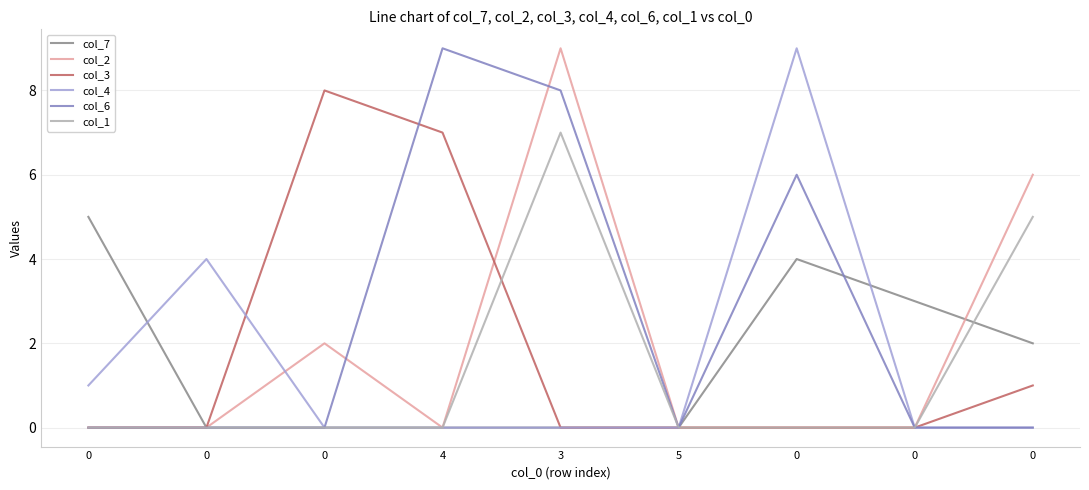

How many interior local peaks does the col_4 series have?

2